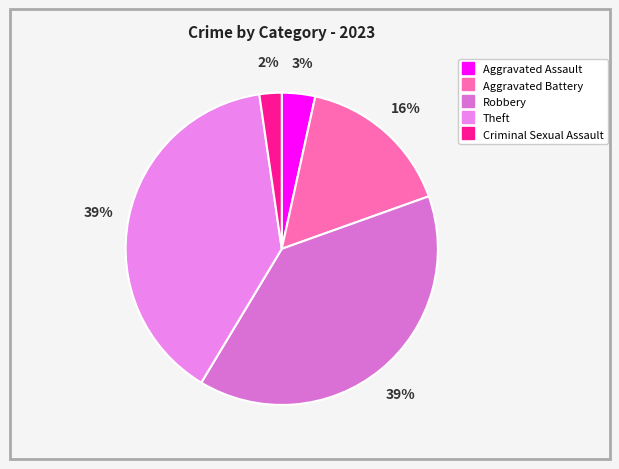

To the nearest percent, what percentage of the pie is Aggravated Assault?

3%